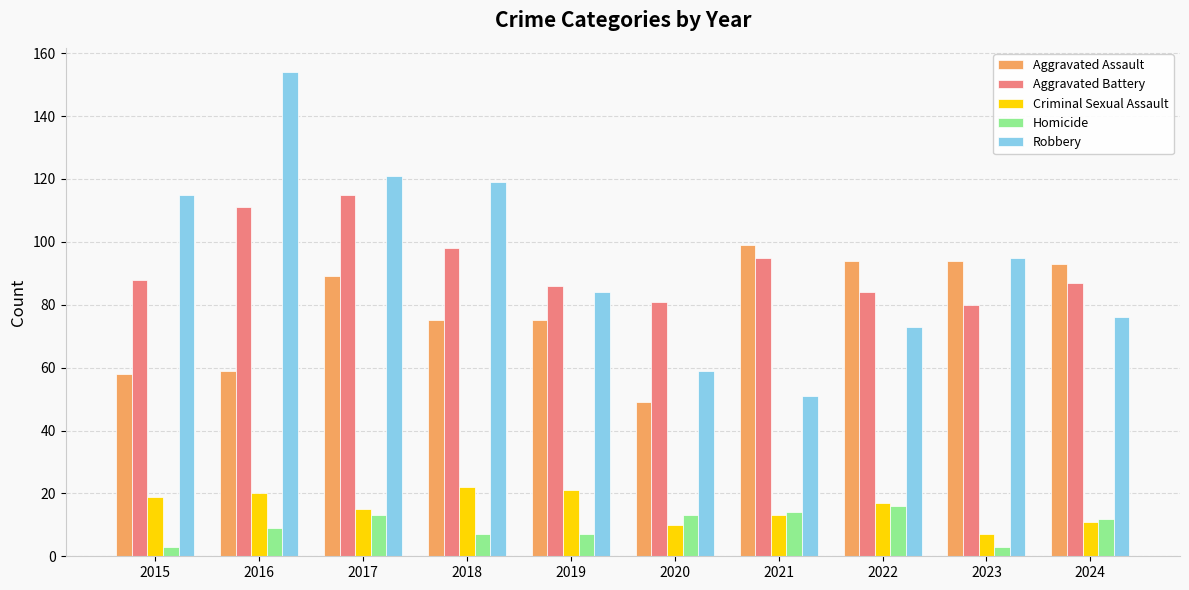

The value of Aggravated Assault at 2023 is 46. True or false?

False